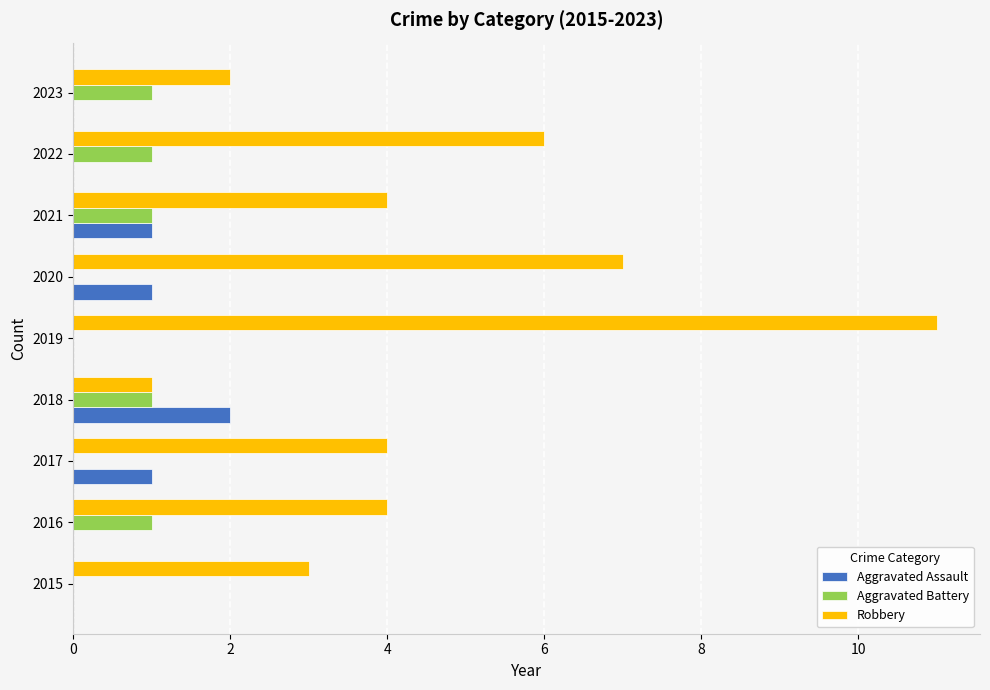

Which category has the highest value across all series?

2019